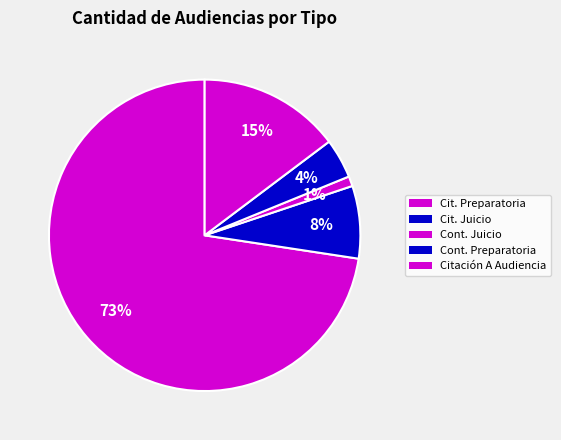

How many slices are in this pie chart?

5